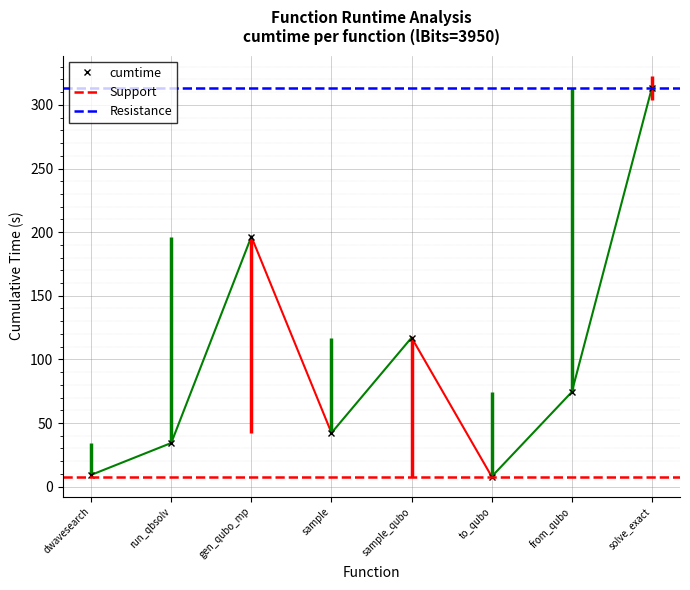

What is the difference between the maximum and minimum values?

305.7